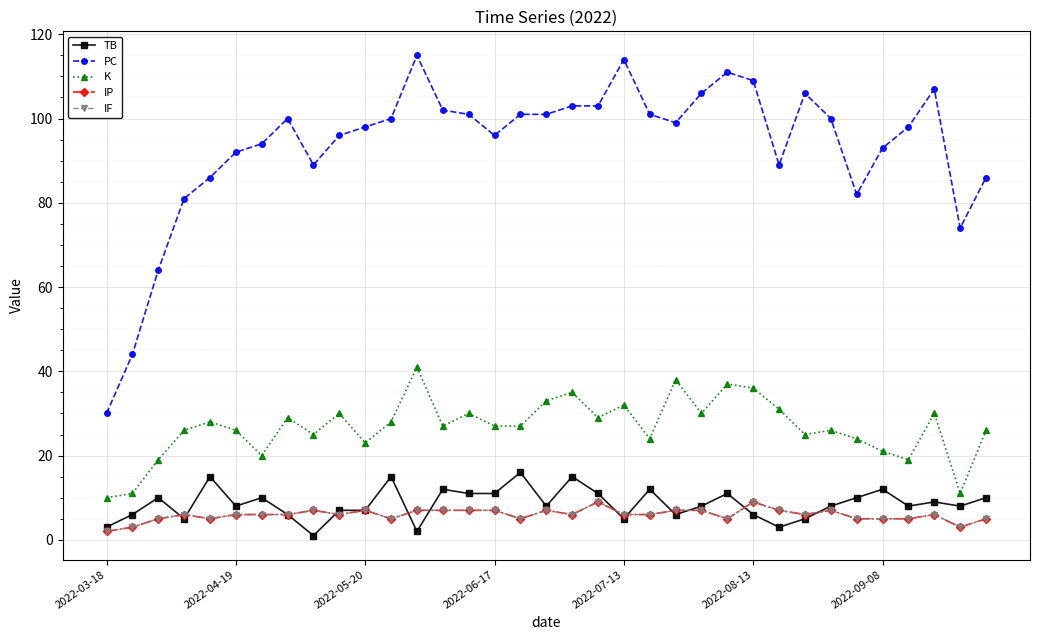

At which category is the sum across all series the highest?

12